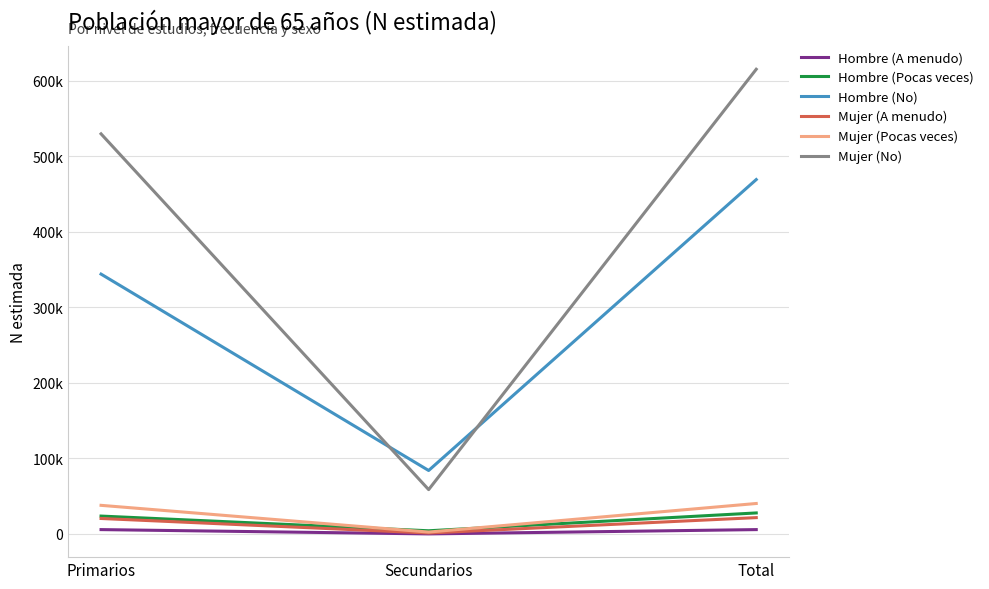

What is the label of the 3rd point from the right?

Primarios